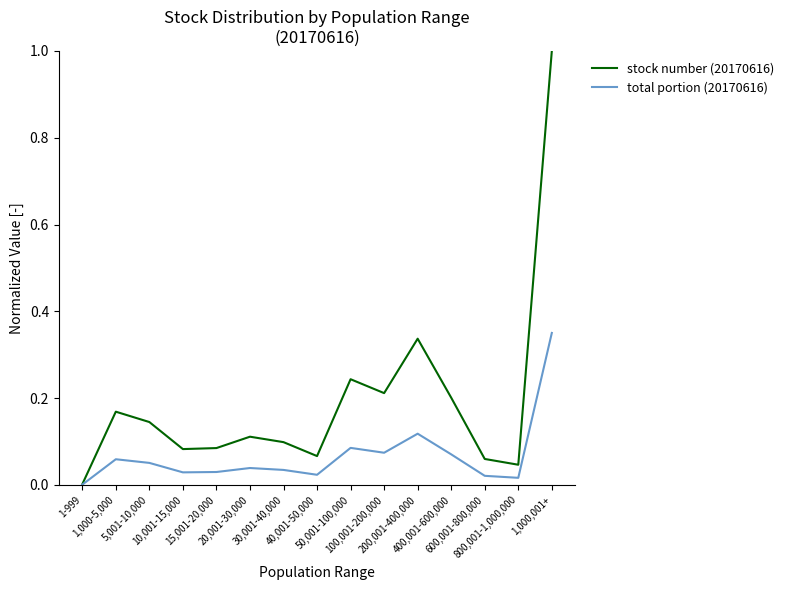

Rank the series by their maximum value, from lowest to highest.

total portion (20170616), stock number (20170616)